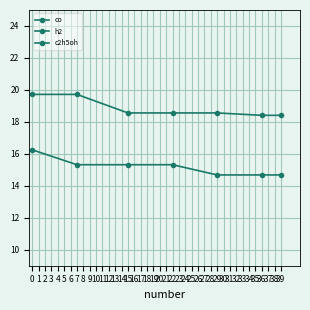

Where is h2 nearest to the value 15?

7